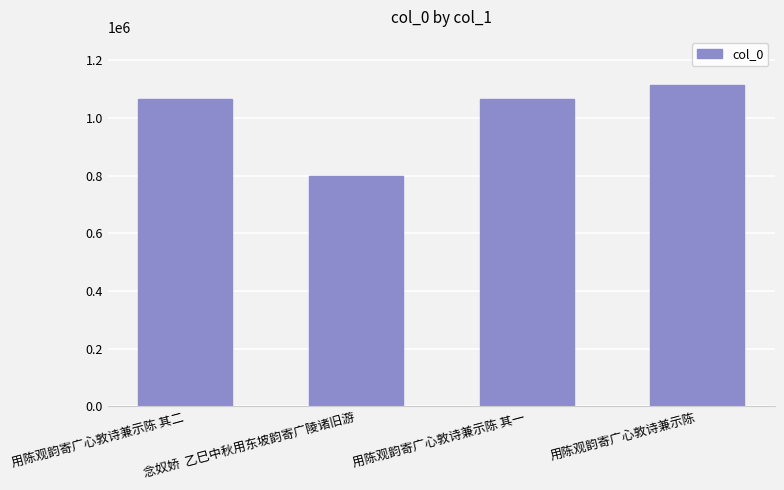

What is the smallest value displayed?

798050